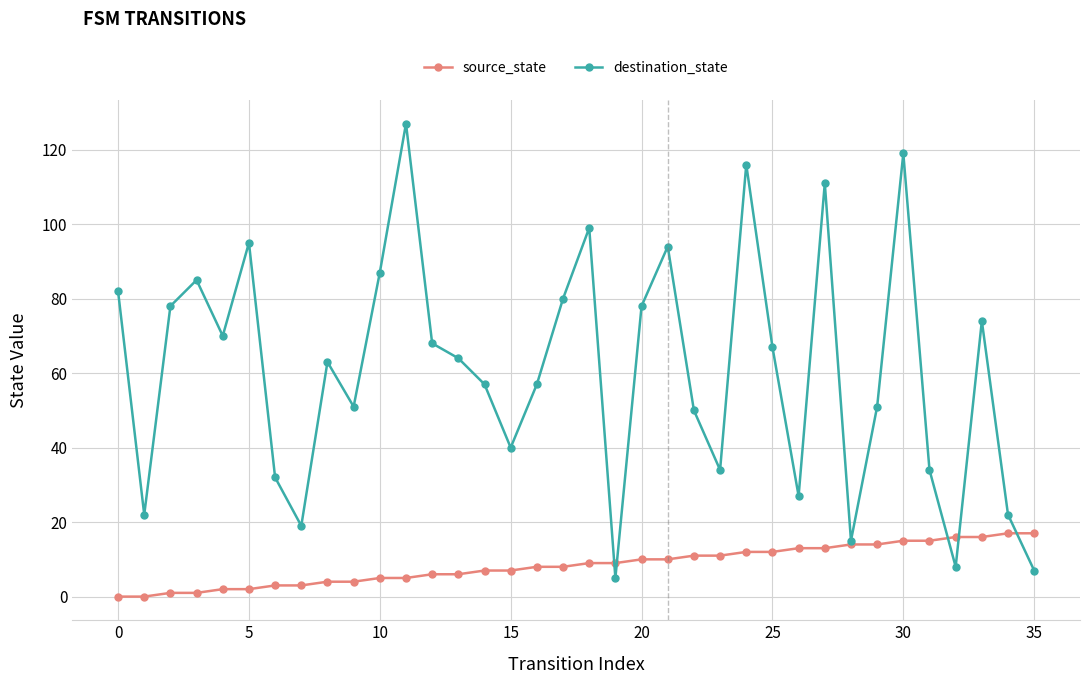

How many interior local valleys does the destination_state series have?

10